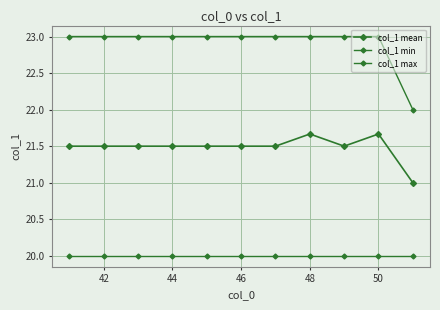

List the series in order of their peak value, lowest first.

col_1 min, col_1 mean, col_1 max